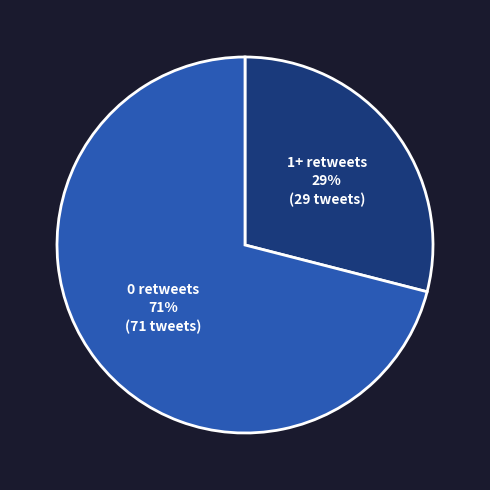

Between 1+ retweets and 0 retweets, which is larger?

0 retweets